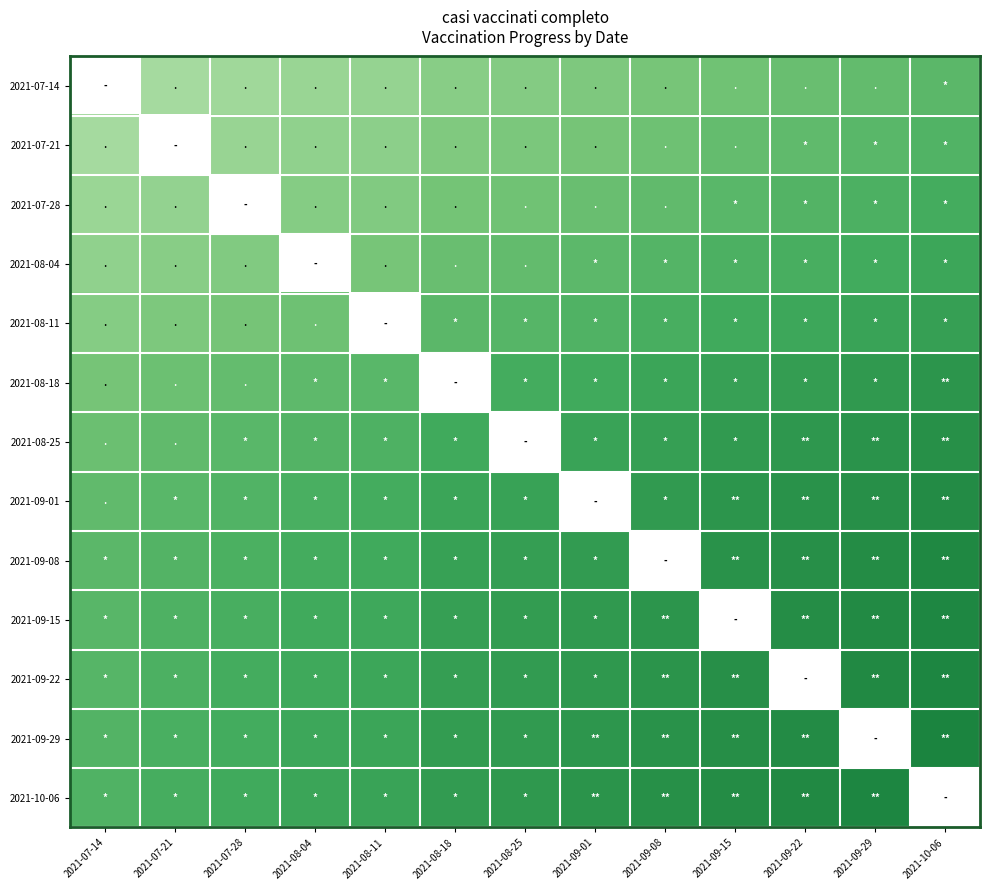

Which category has the highest value across all series?

2021-10-06